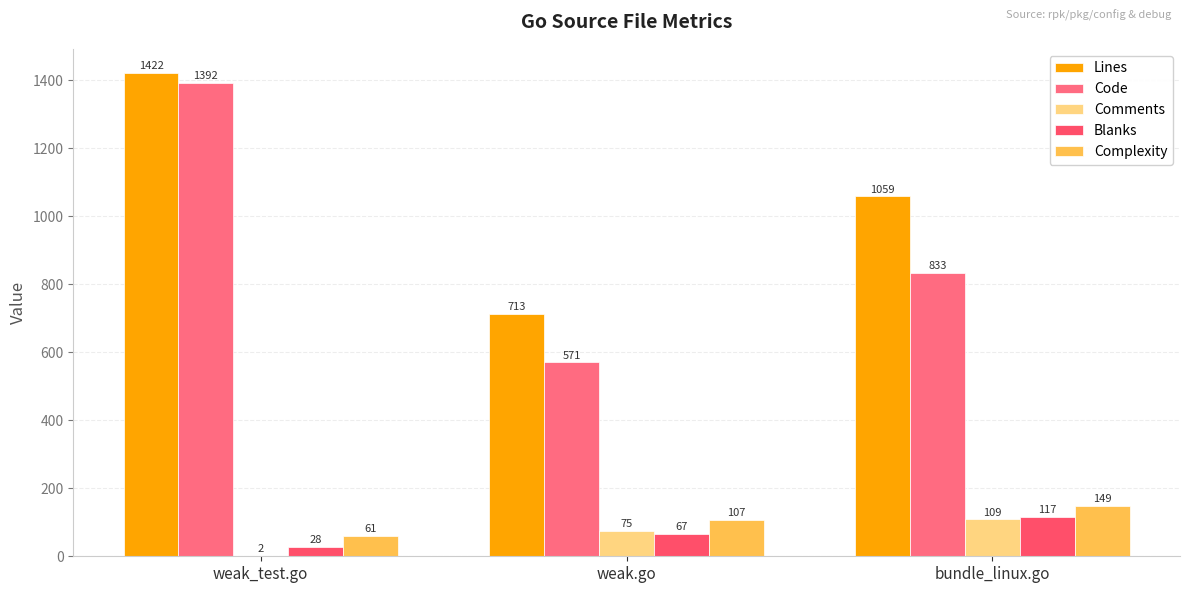

How many groups of bars are there?

3